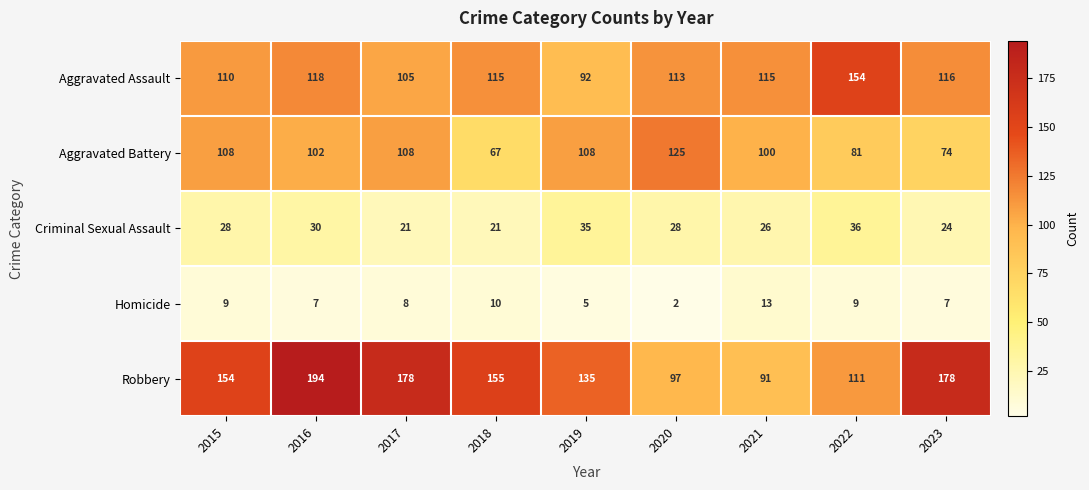

Which series has the largest total across all categories?

Robbery